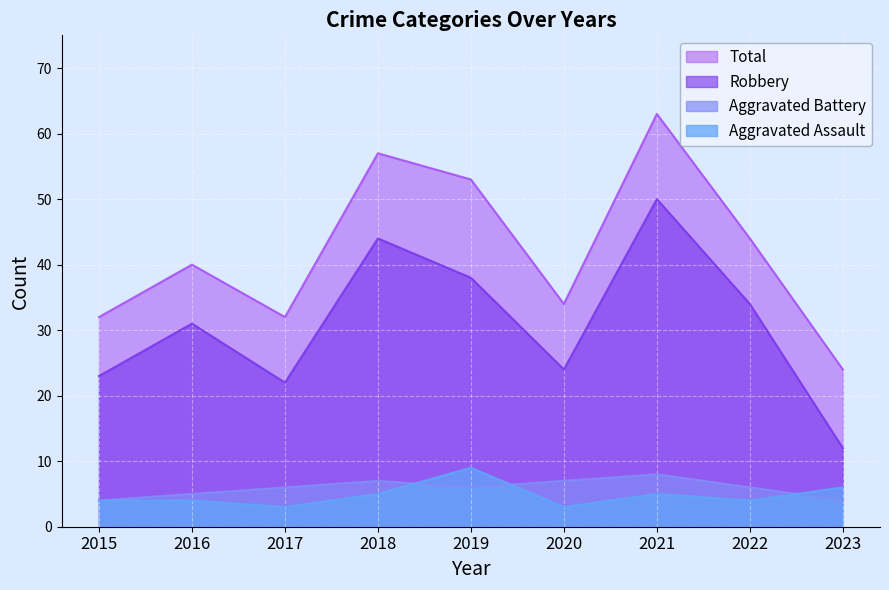

How many distinct data groups are displayed?

4